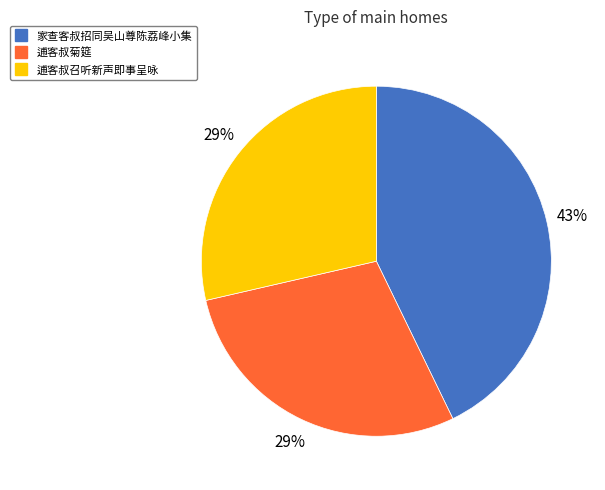

Is it true that 逋客叔召听新声即事呈咏 is 37% of the pie?

False